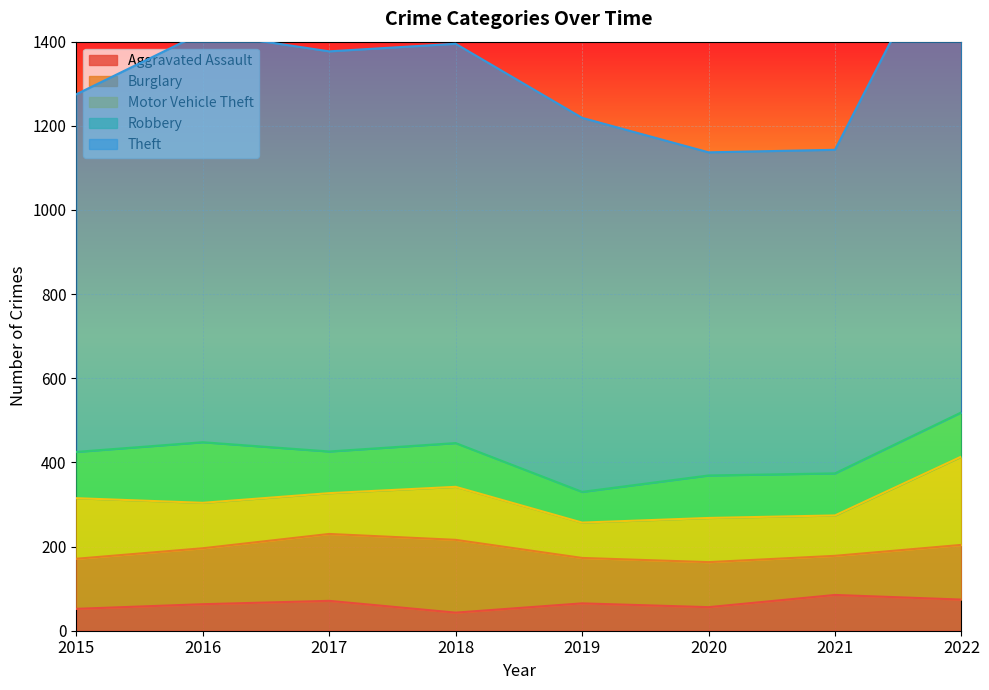

What is the maximum value shown in the chart?

1208